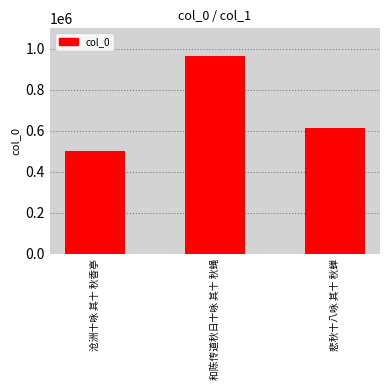

Reading right to left, extract all data points from this chart.

悲秋十八咏 其十 秋蝉=611708	和陈传道秋日十咏 其十 秋蝇=966631	沧洲十咏 其十 秋香亭=503016